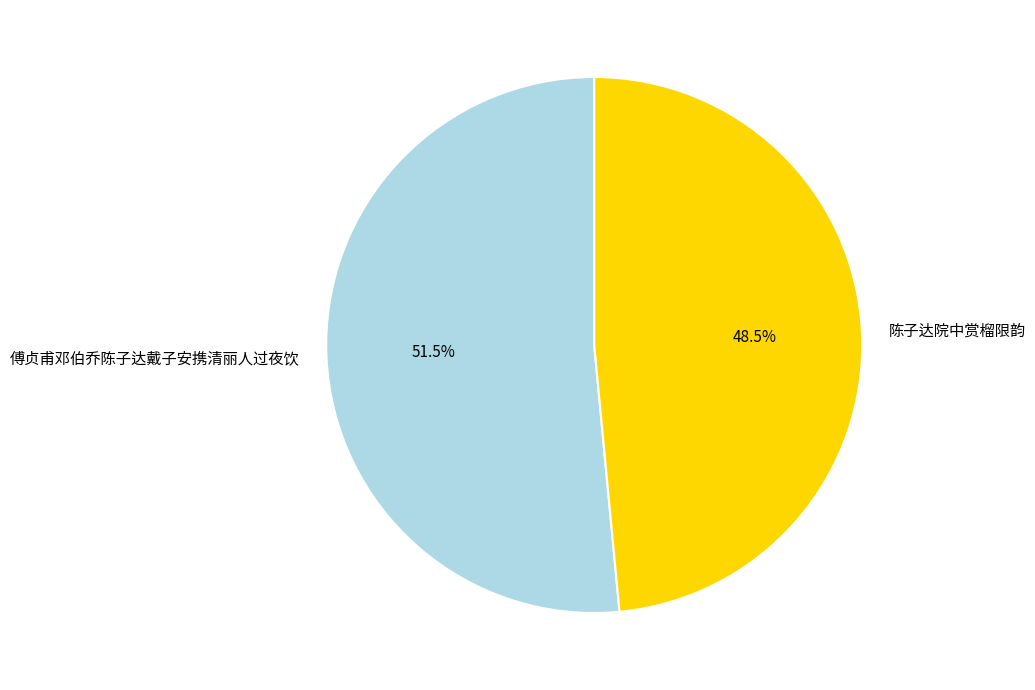

Which category has the smallest portion of the pie?

陈子达院中赏榴限韵